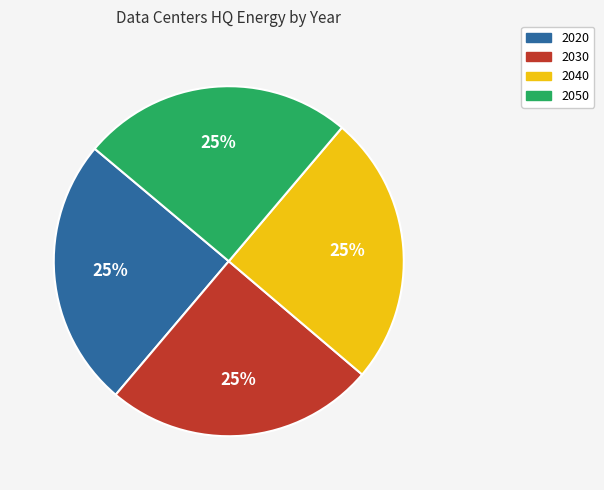

Is 2030 the majority of the pie?

No